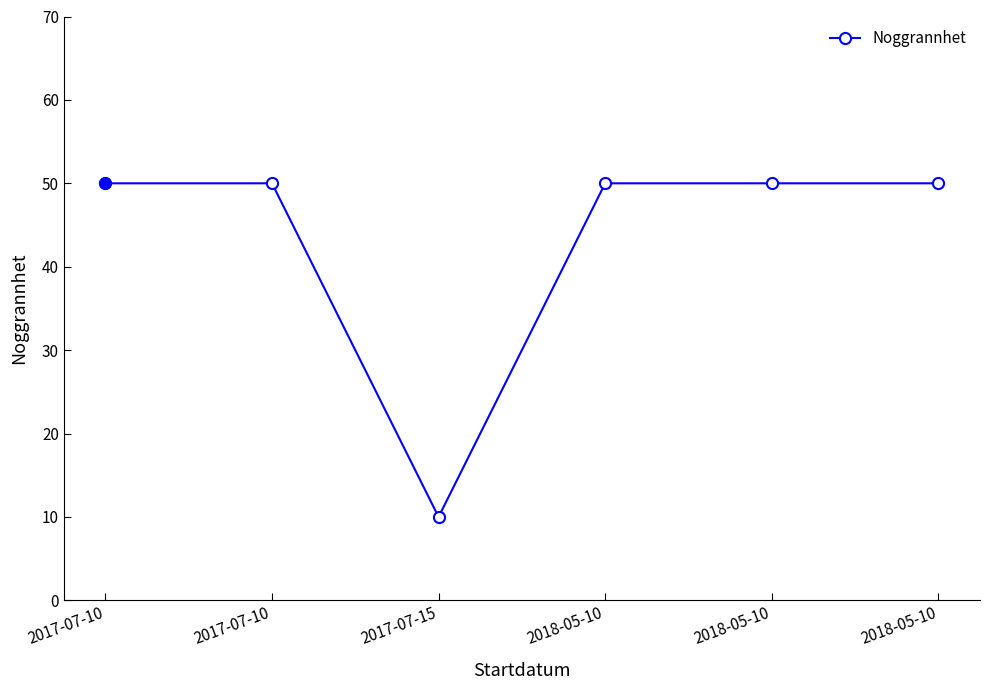

Is it true that the value at 2017-07-10 is 50?

True